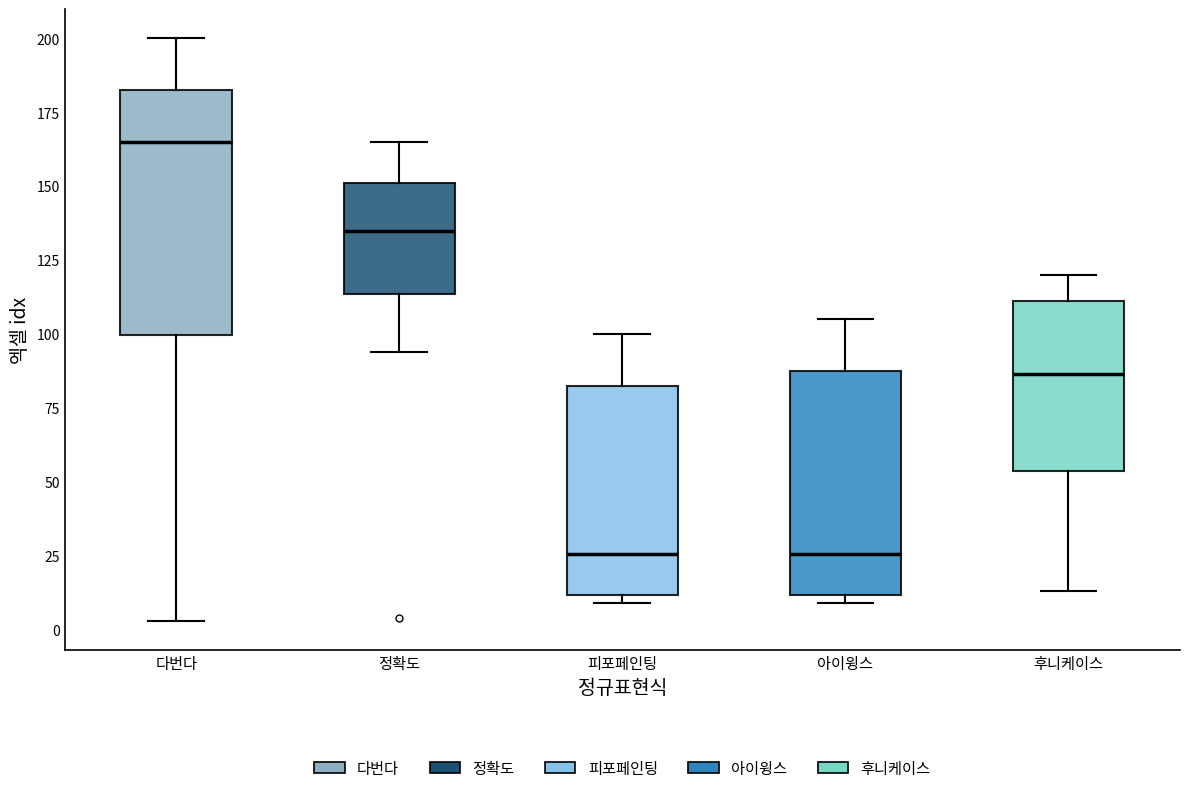

Where is the lower edge of the box for 아이윙스 on the y-axis? The values are not printed on the chart, so give them approximately, as read against the axis.

10